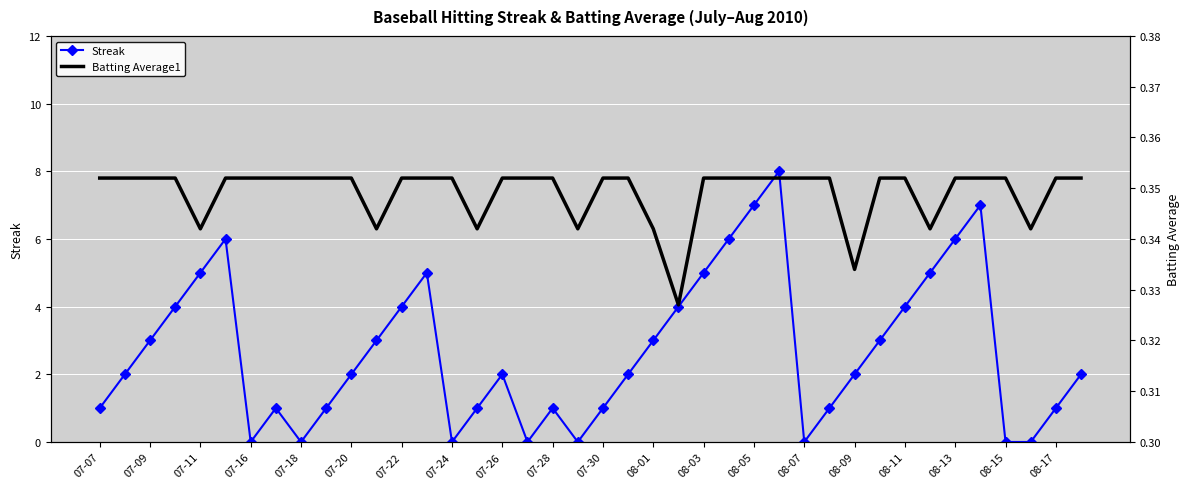

List the series in order of their peak value, lowest first.

Batting Average1, Streak